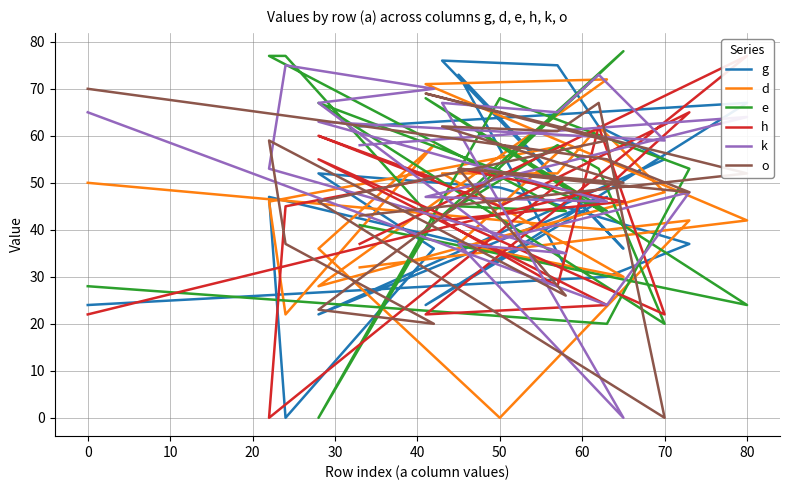

What are all the series names shown in the legend?

g, d, e, h, k, o